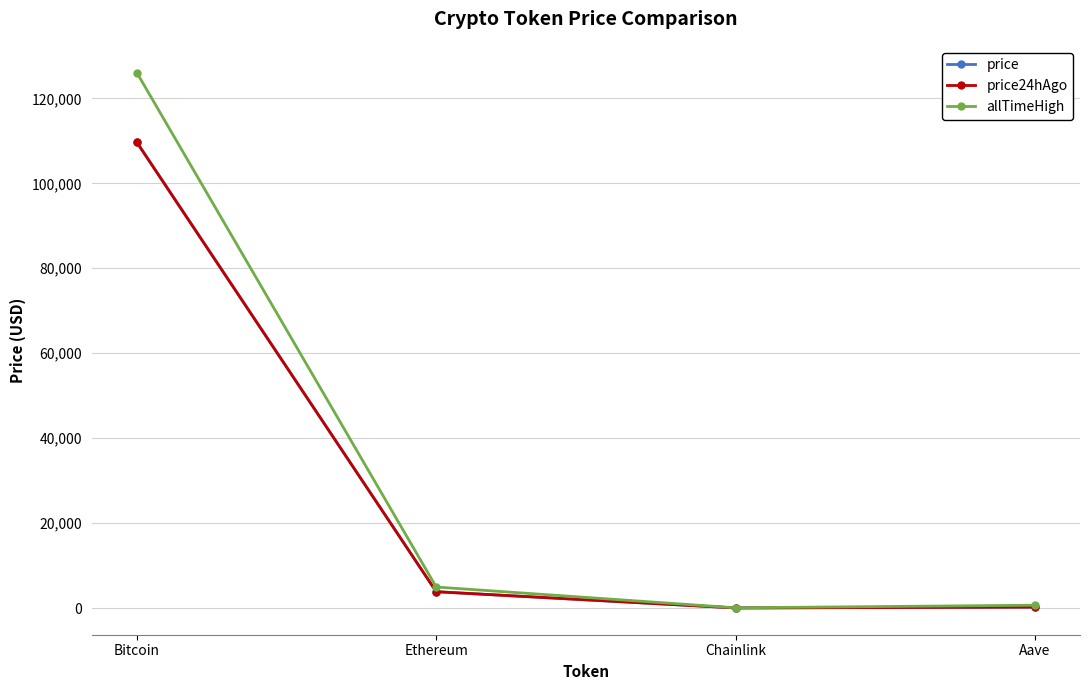

What is the label of the 3rd point from the right?

Ethereum